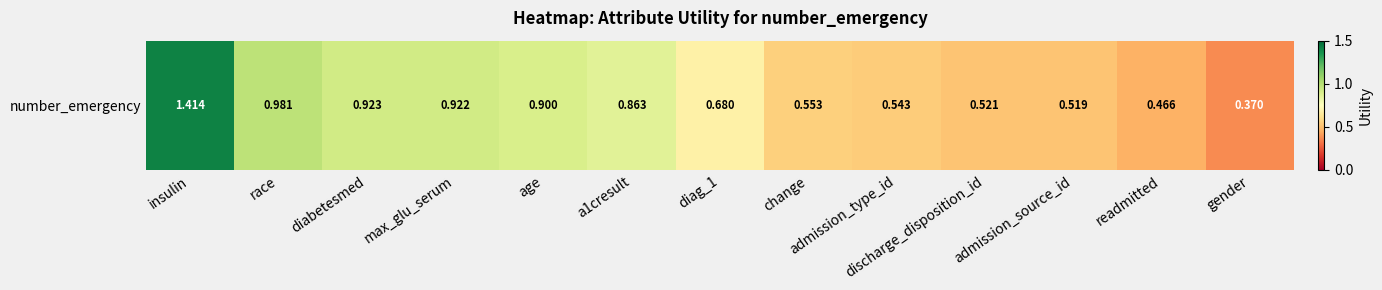

What is the approximate value at race?

1.0